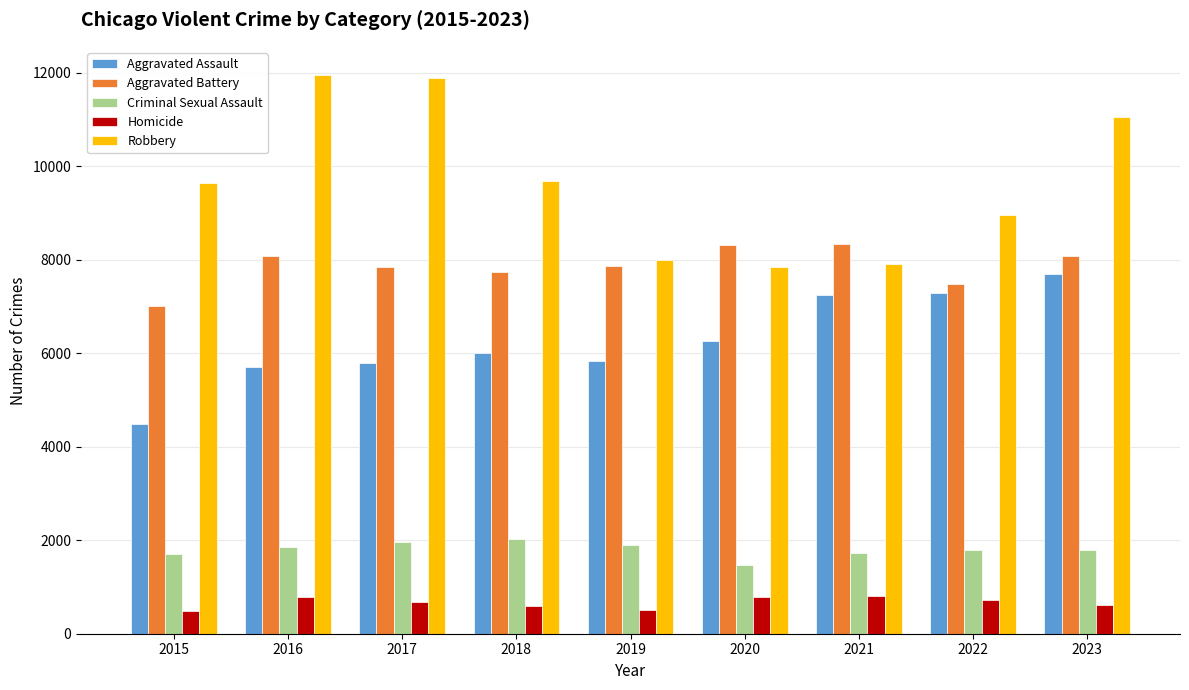

What is the sum of all Aggravated Battery values?

70776